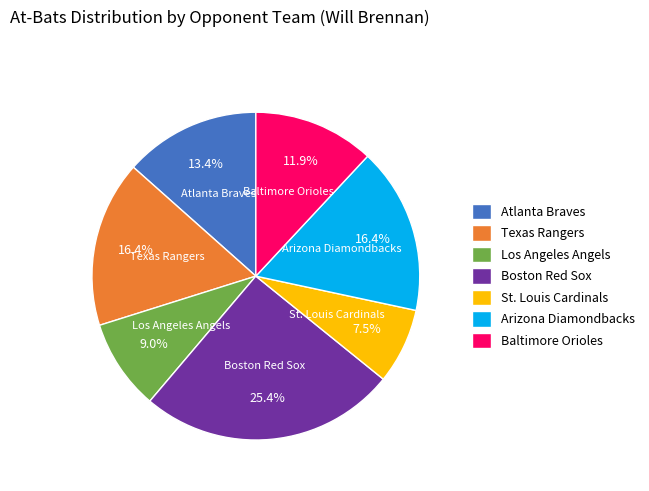

Is there a majority slice in this chart?

No